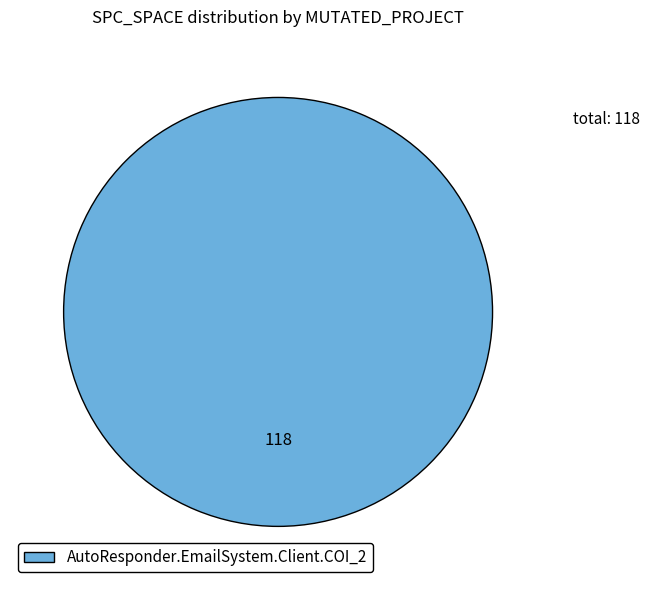

What is the majority slice?

AutoResponder.EmailSystem.Client.COI_2